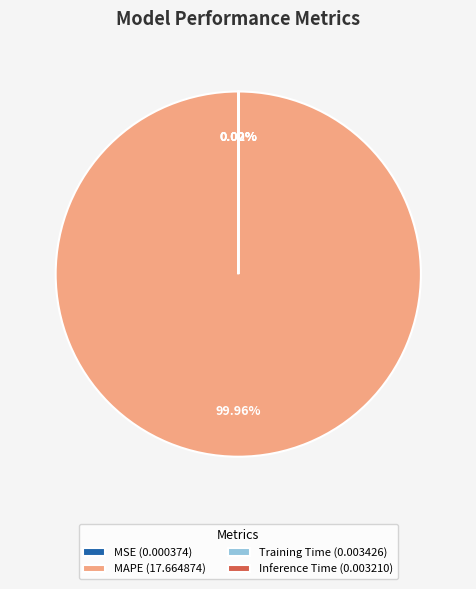

Is there a majority slice in this chart?

Yes